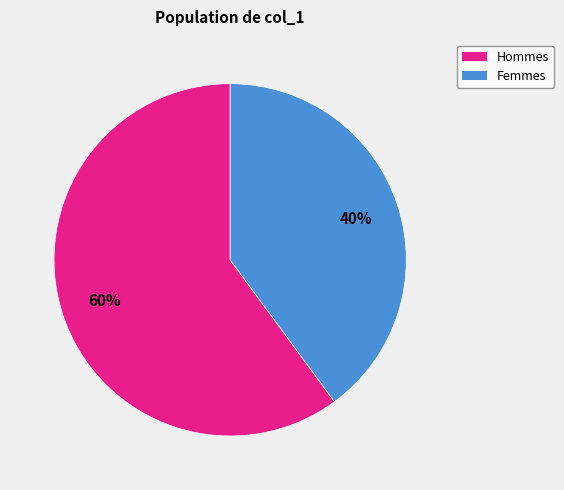

To the nearest percent, what is the difference between the largest and smallest slice percentages?

20%